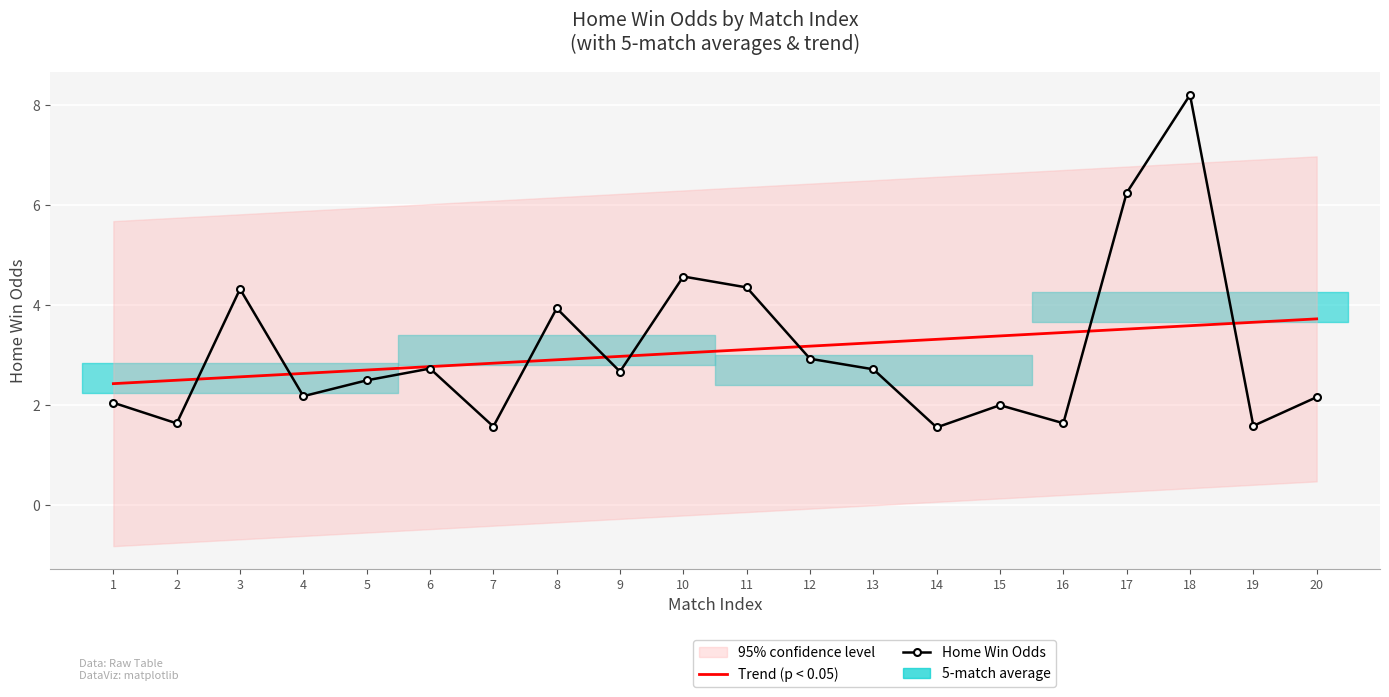

Between which two adjacent categories do Trend (p < 0.05) and Home Win Odds first intersect?

2 and 3